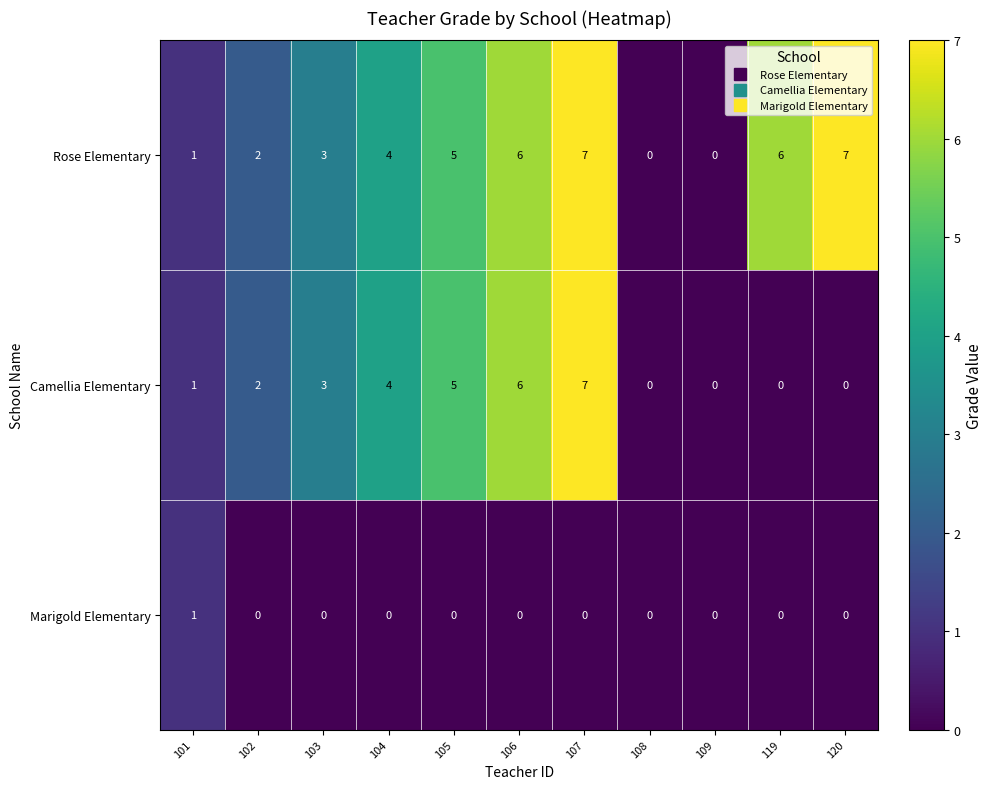

Rank the series by their average value, from lowest to highest.

Marigold Elementary, Camellia Elementary, Rose Elementary